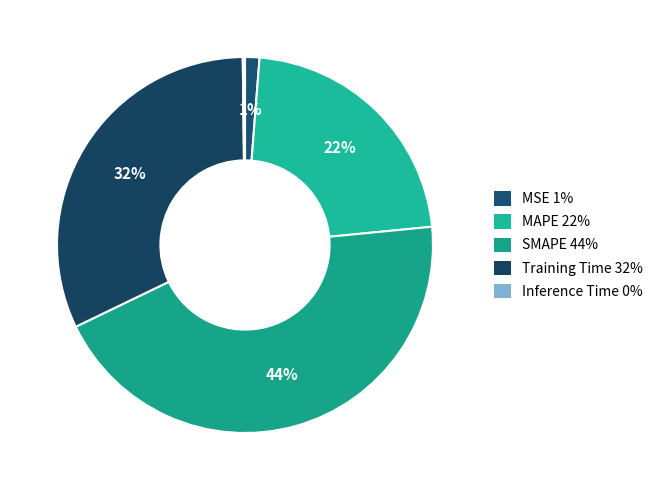

What is the largest slice in the pie chart?

SMAPE